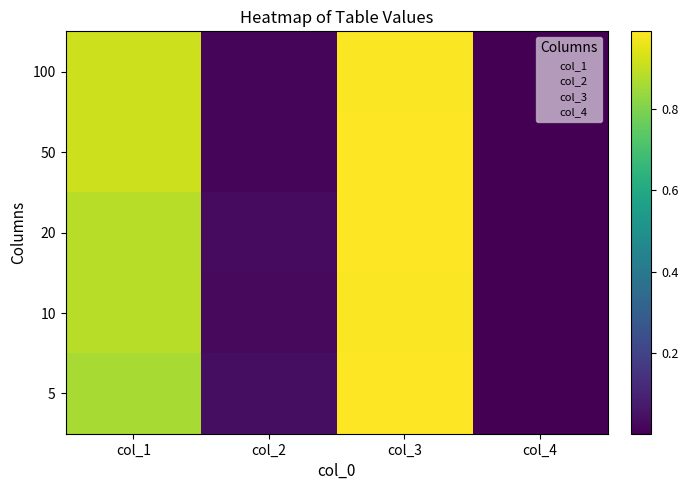

Between col_2 and col_1, which is larger?

col_1